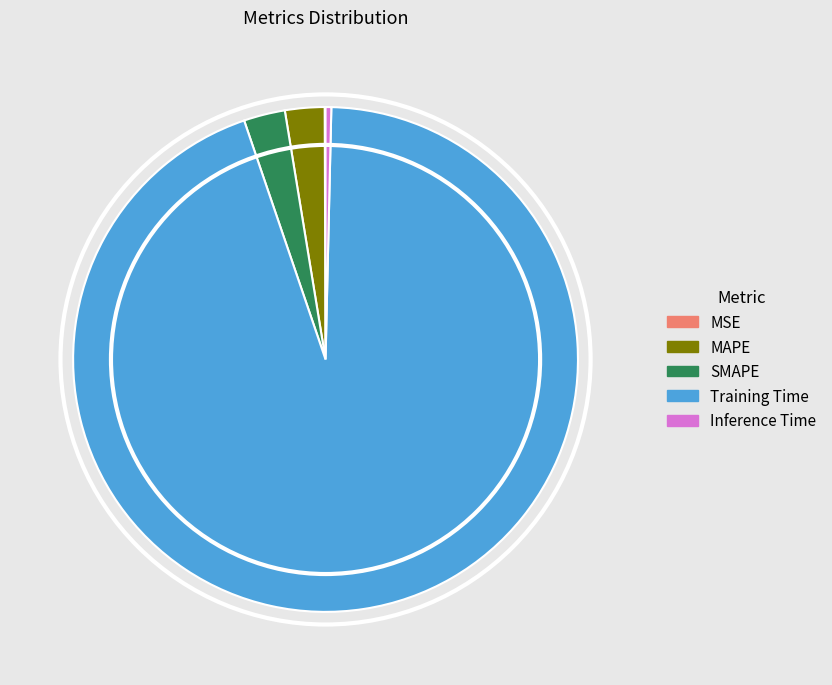

Is it true that Training Time is 99% of the pie?

False